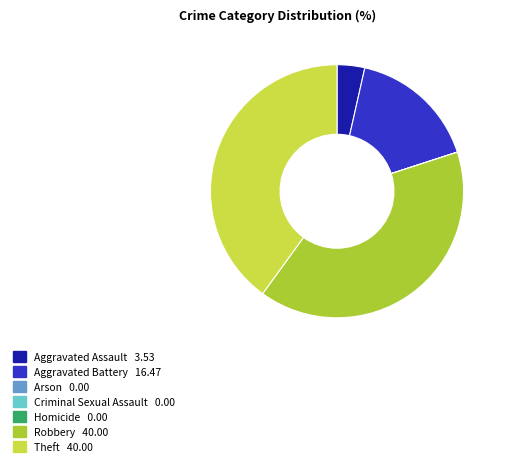

Does any single category account for the majority?

No